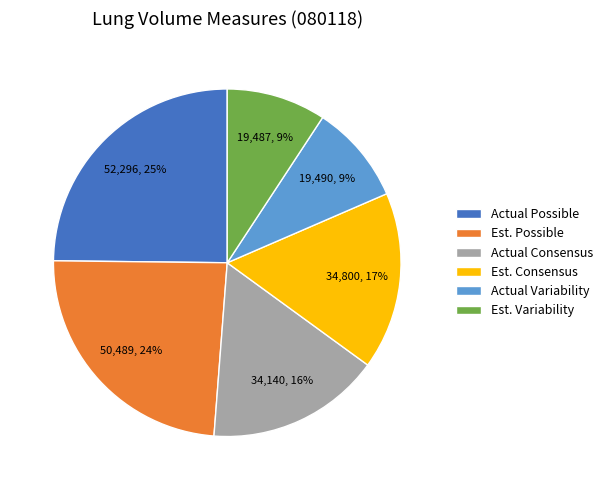

The Actual Variability slice represents 1% of the pie. True or false?

False